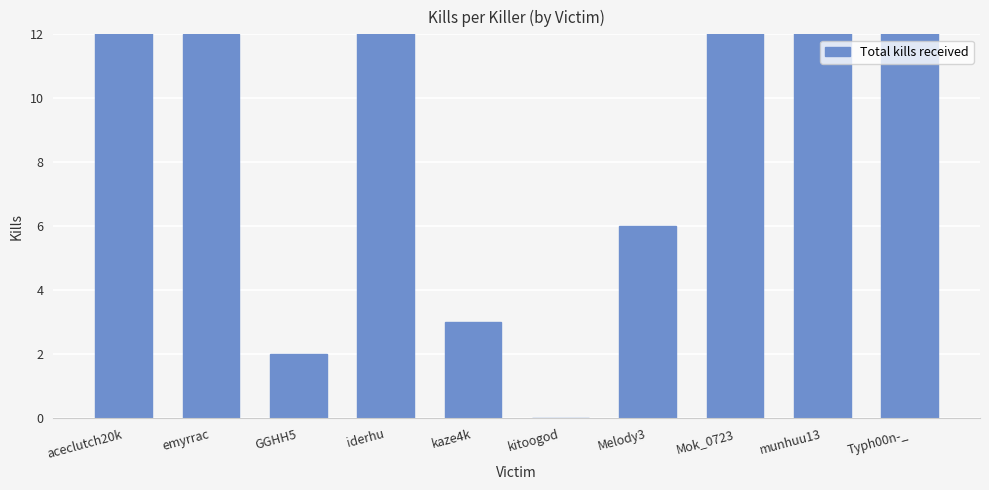

At which label is the value closest to 10?

emyrrac